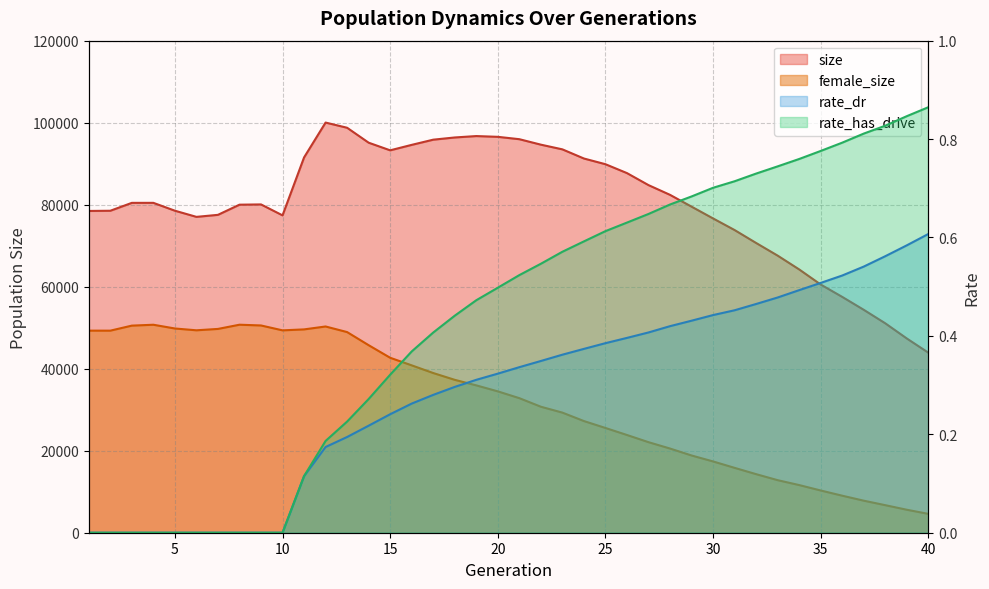

Between 29 and 33, which is larger?

29